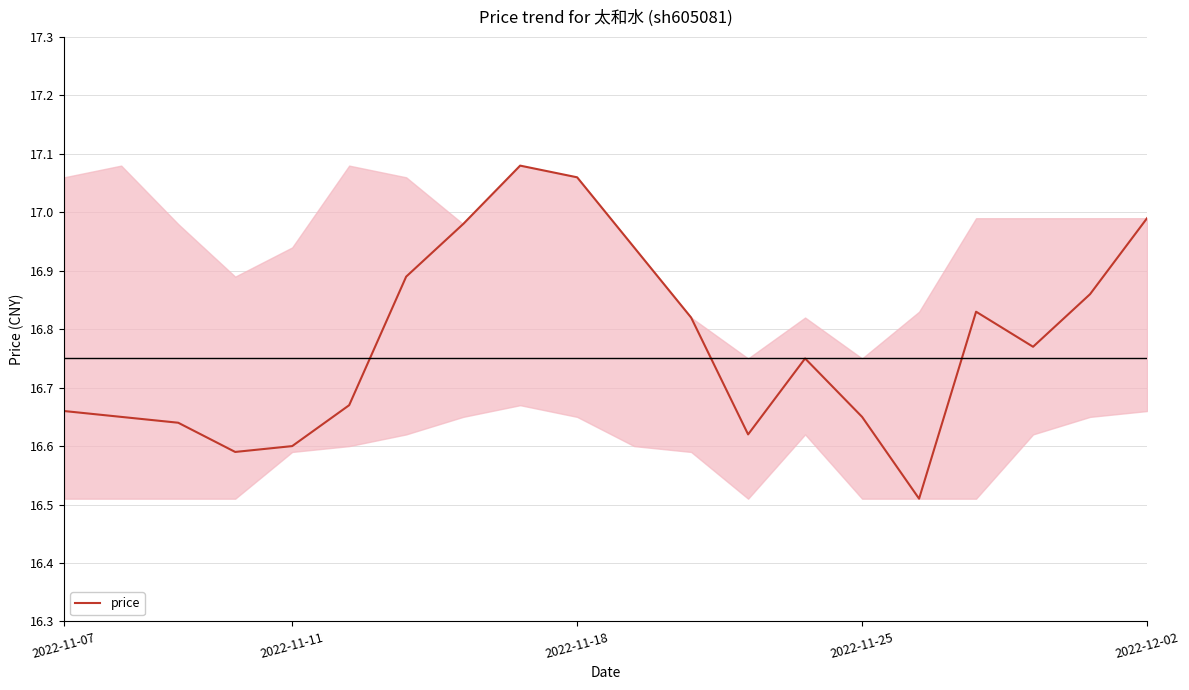

What is the difference between the maximum and minimum values?

0.6